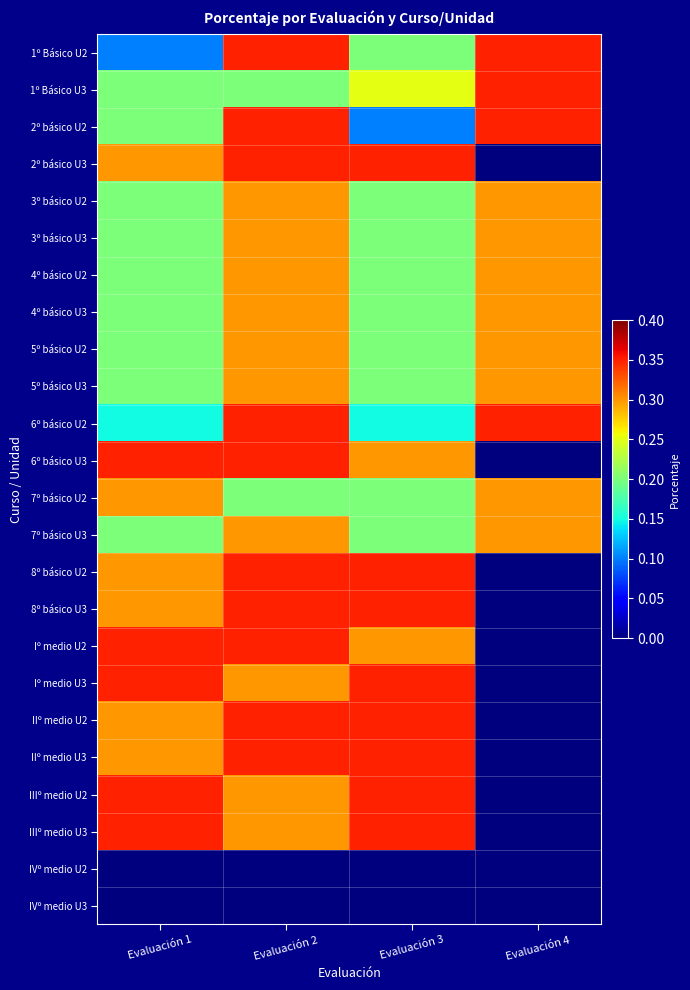

Reading right to left, what are all the values shown in this chart?

1º Básico U2: Evaluación 4=0.3	Evaluación 3=0.2	Evaluación 2=0.3	Evaluación 1=0.1
1º Básico U3: Evaluación 4=0.3	Evaluación 3=0.2	Evaluación 2=0.2	Evaluación 1=0.2
2º básico U2: Evaluación 4=0.3	Evaluación 3=0.1	Evaluación 2=0.3	Evaluación 1=0.2
2º básico U3: Evaluación 4=0.0	Evaluación 3=0.3	Evaluación 2=0.3	Evaluación 1=0.3
3º básico U2: Evaluación 4=0.3	Evaluación 3=0.2	Evaluación 2=0.3	Evaluación 1=0.2
3º básico U3: Evaluación 4=0.3	Evaluación 3=0.2	Evaluación 2=0.3	Evaluación 1=0.2
4º básico U2: Evaluación 4=0.3	Evaluación 3=0.2	Evaluación 2=0.3	Evaluación 1=0.2
4º básico U3: Evaluación 4=0.3	Evaluación 3=0.2	Evaluación 2=0.3	Evaluación 1=0.2
5º básico U2: Evaluación 4=0.3	Evaluación 3=0.2	Evaluación 2=0.3	Evaluación 1=0.2
5º básico U3: Evaluación 4=0.3	Evaluación 3=0.2	Evaluación 2=0.3	Evaluación 1=0.2
6º básico U2: Evaluación 4=0.3	Evaluación 3=0.1	Evaluación 2=0.3	Evaluación 1=0.1
6º básico U3: Evaluación 4=0.0	Evaluación 3=0.3	Evaluación 2=0.3	Evaluación 1=0.3
7º básico U2: Evaluación 4=0.3	Evaluación 3=0.2	Evaluación 2=0.2	Evaluación 1=0.3
7º básico U3: Evaluación 4=0.3	Evaluación 3=0.2	Evaluación 2=0.3	Evaluación 1=0.2
8º básico U2: Evaluación 4=0.0	Evaluación 3=0.3	Evaluación 2=0.3	Evaluación 1=0.3
8º básico U3: Evaluación 4=0.0	Evaluación 3=0.3	Evaluación 2=0.3	Evaluación 1=0.3
Iº medio U2: Evaluación 4=0.0	Evaluación 3=0.3	Evaluación 2=0.3	Evaluación 1=0.3
Iº medio U3: Evaluación 4=0.0	Evaluación 3=0.3	Evaluación 2=0.3	Evaluación 1=0.3
IIº medio U2: Evaluación 4=0.0	Evaluación 3=0.3	Evaluación 2=0.3	Evaluación 1=0.3
IIº medio U3: Evaluación 4=0.0	Evaluación 3=0.3	Evaluación 2=0.3	Evaluación 1=0.3
IIIº medio U2: Evaluación 4=0.0	Evaluación 3=0.3	Evaluación 2=0.3	Evaluación 1=0.3
IIIº medio U3: Evaluación 4=0.0	Evaluación 3=0.3	Evaluación 2=0.3	Evaluación 1=0.3
IVº medio U2: Evaluación 4=0.0	Evaluación 3=0.0	Evaluación 2=0.0	Evaluación 1=0.0
IVº medio U3: Evaluación 4=0.0	Evaluación 3=0.0	Evaluación 2=0.0	Evaluación 1=0.0